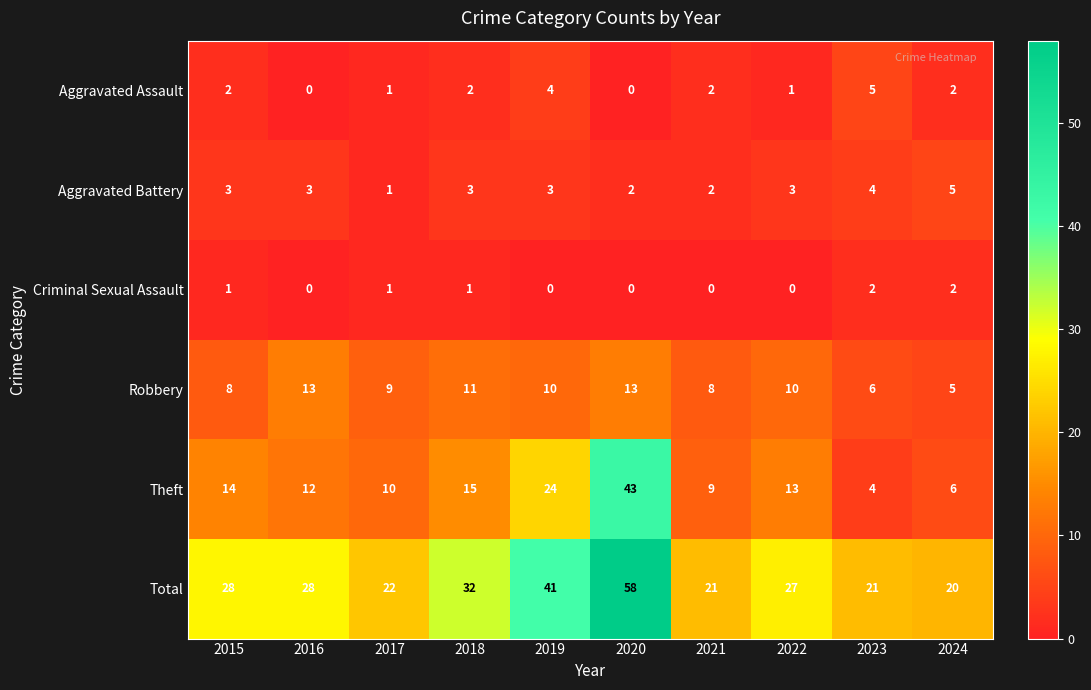

The value of Robbery at 2019 is 10. True or false?

True